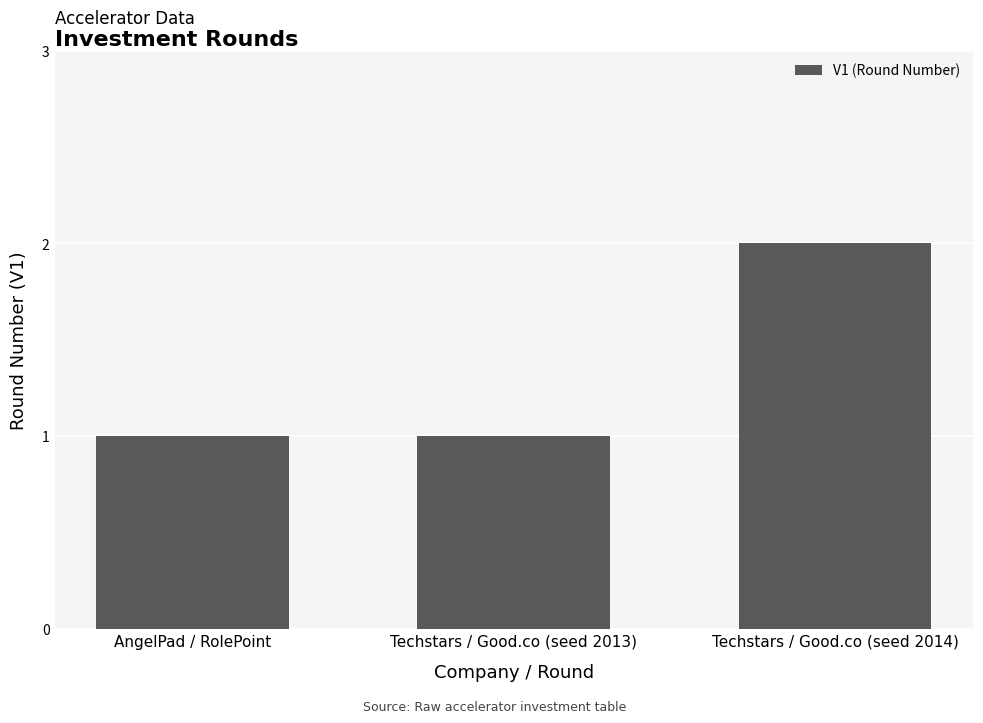

Reading right to left, extract all data points from this chart.

Techstars / Good.co (seed 2014)=2	Techstars / Good.co (seed 2013)=1	AngelPad / RolePoint=1